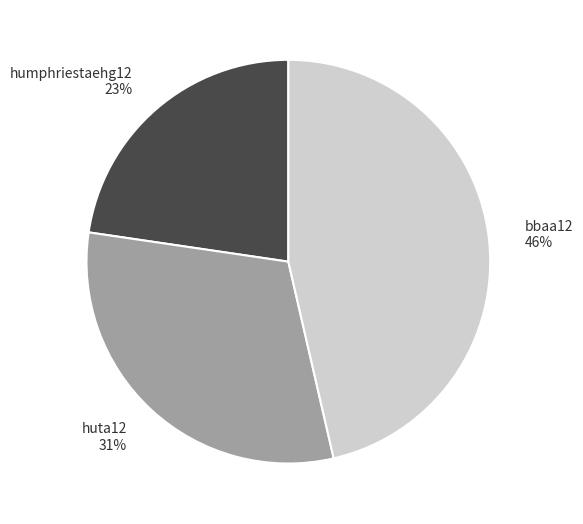

To the nearest percent, what is the difference between the huta12 and humphriestaehg12 slice percentages?

8%